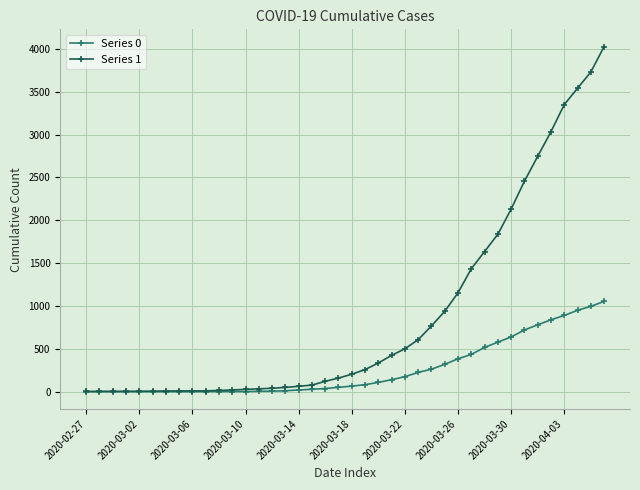

What is the value of the Series 1 point at the 16th from the left?

50